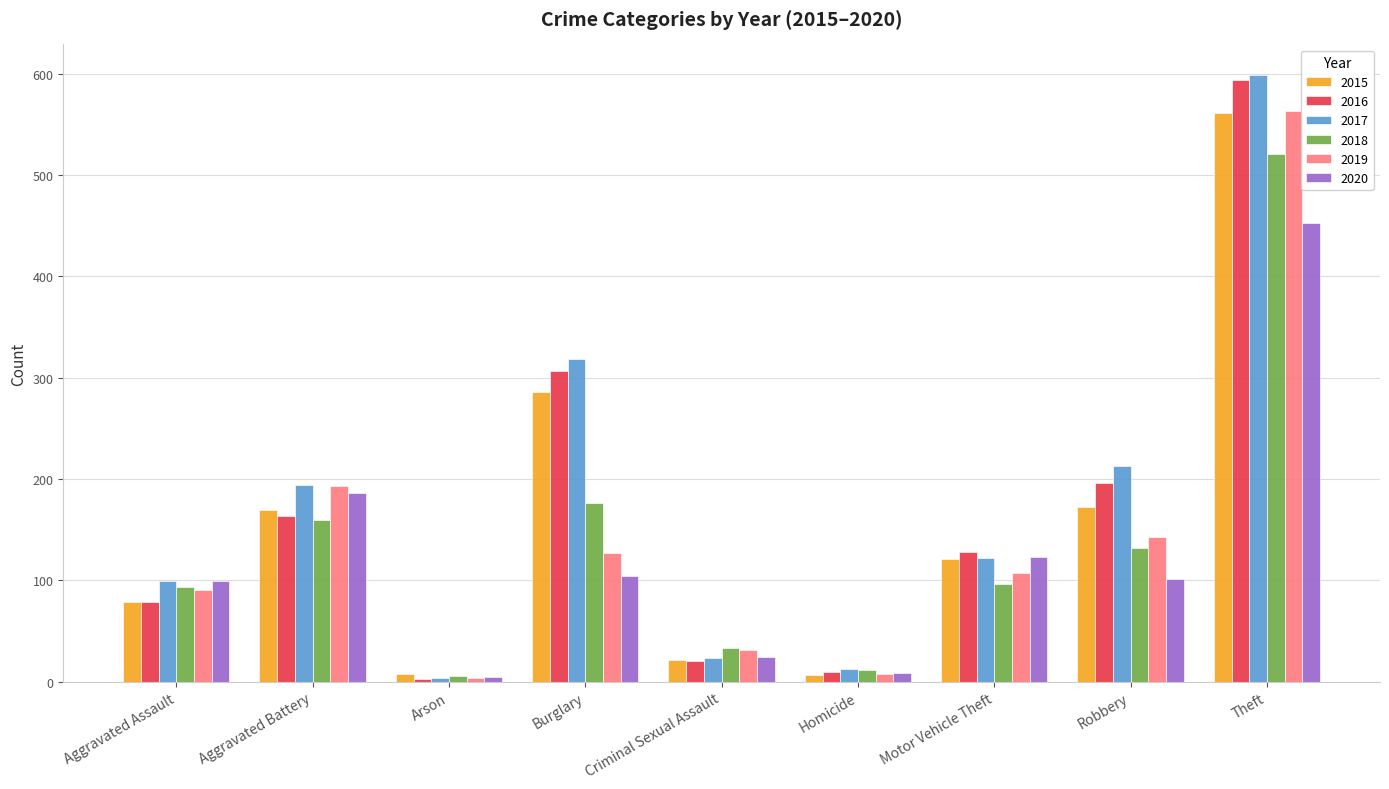

Which series has the largest range (max minus min)?

2017